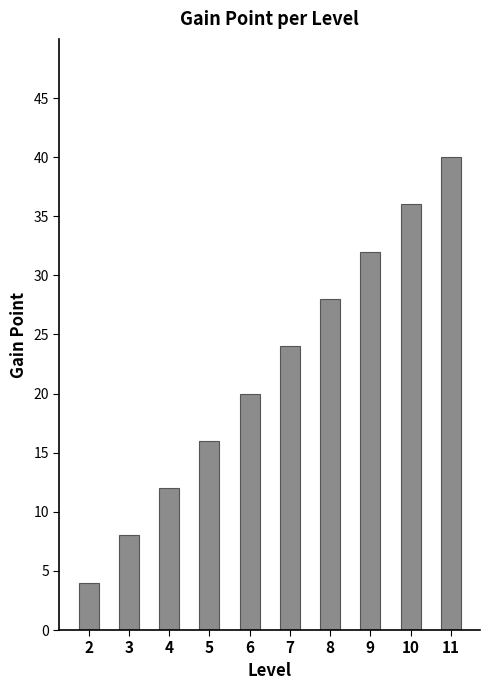

Approximately how many times larger is the value at 9 compared to 5?

2.0